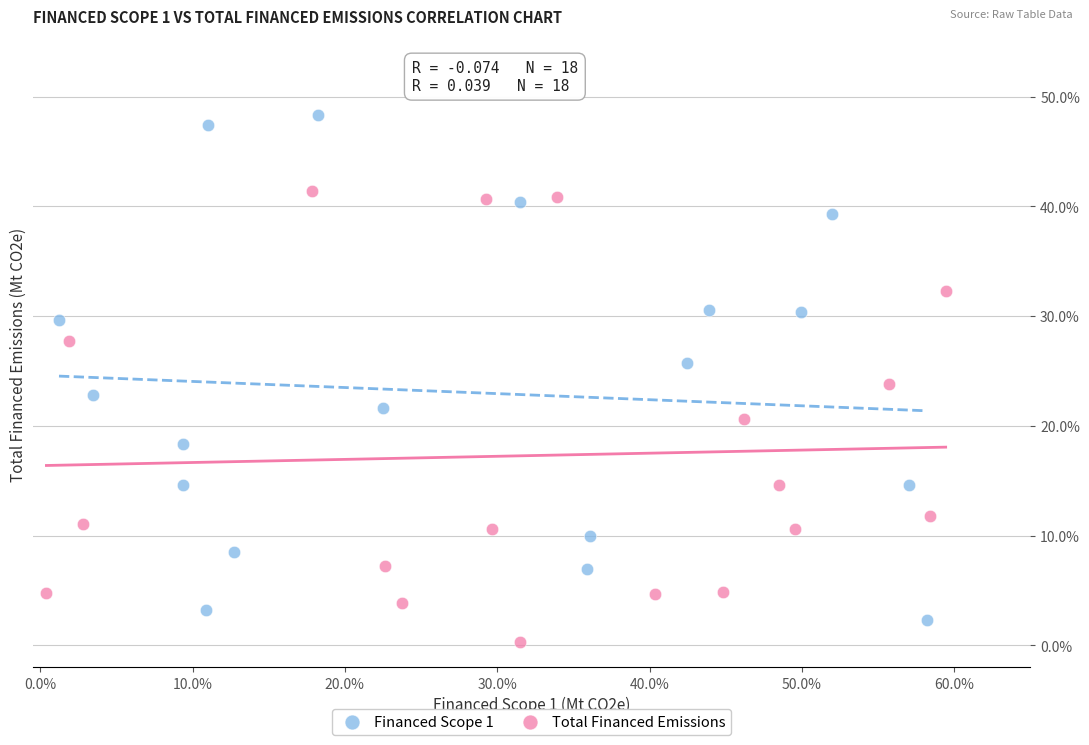

Which series reaches the maximum Y coordinate?

Financed Scope 1